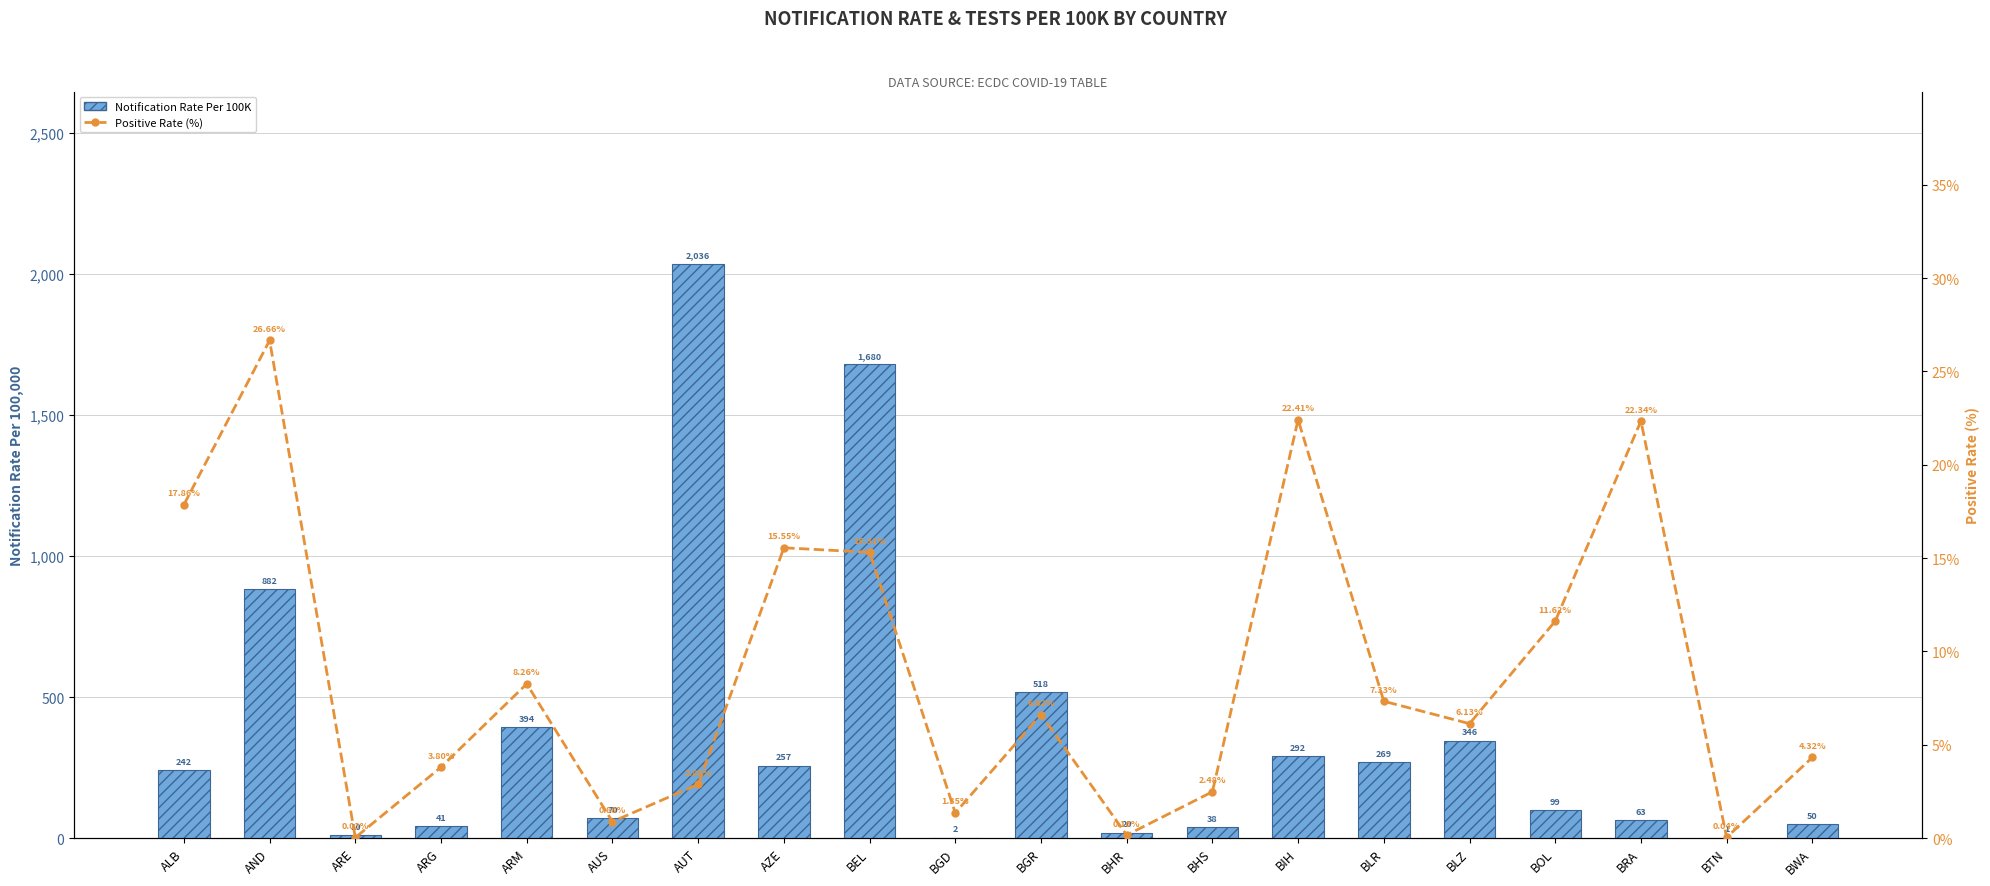

Rank the series by their average value, from lowest to highest.

Positive Rate (%), Notification Rate Per 100K